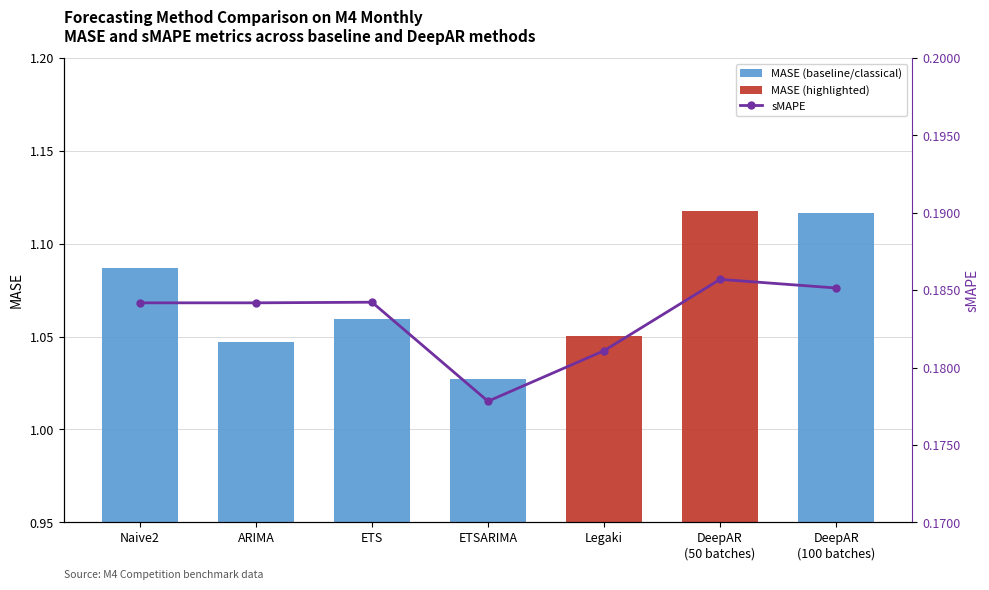

The value of MASE at ETSARIMA is 1.6. True or false?

False